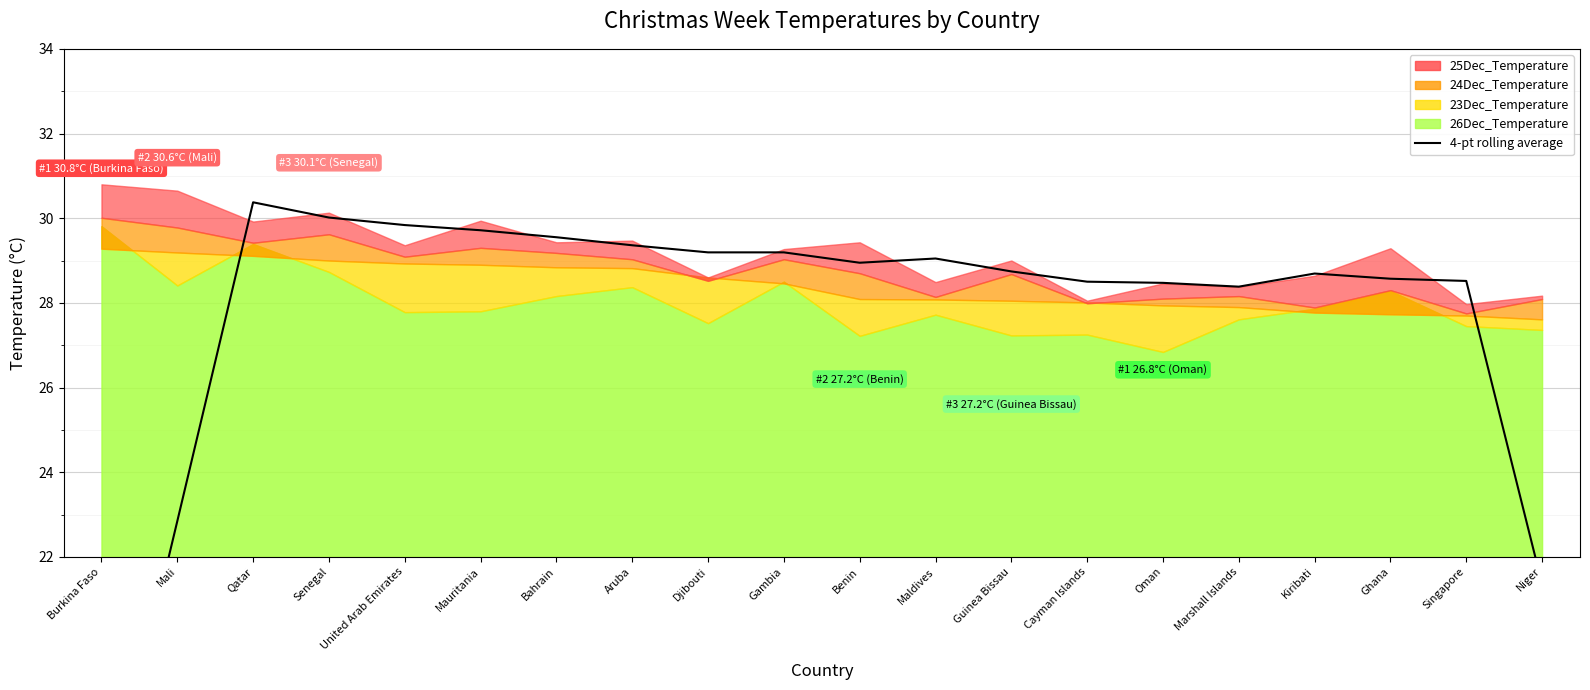

How many points are higher than both their immediate neighbors (excluding endpoints)?

4